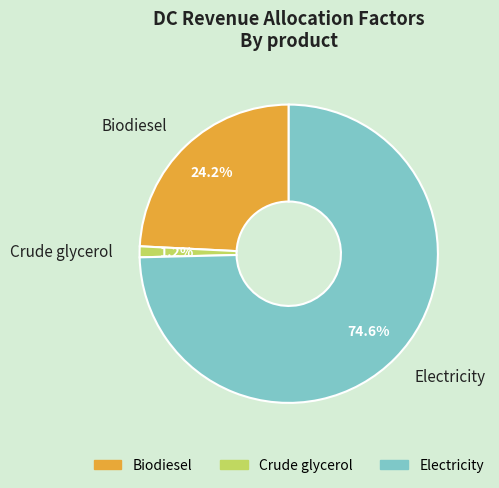

Is Electricity the majority of the pie?

Yes